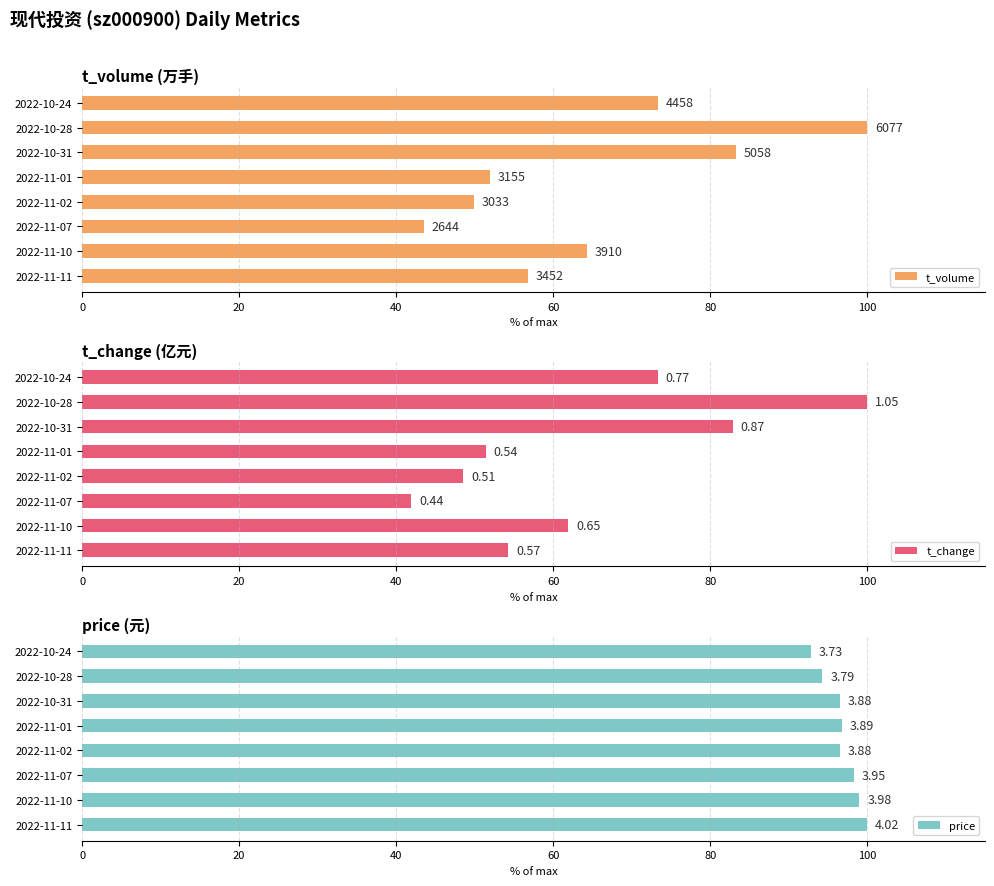

What is the lowest value of the price series?

92.8